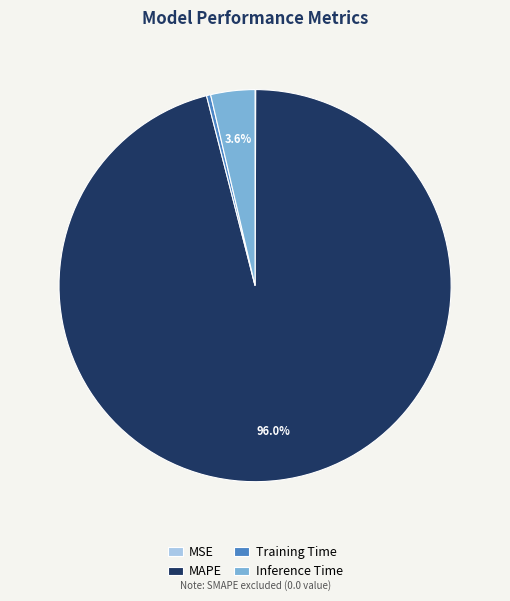

Which slice represents more than half of the pie?

MAPE